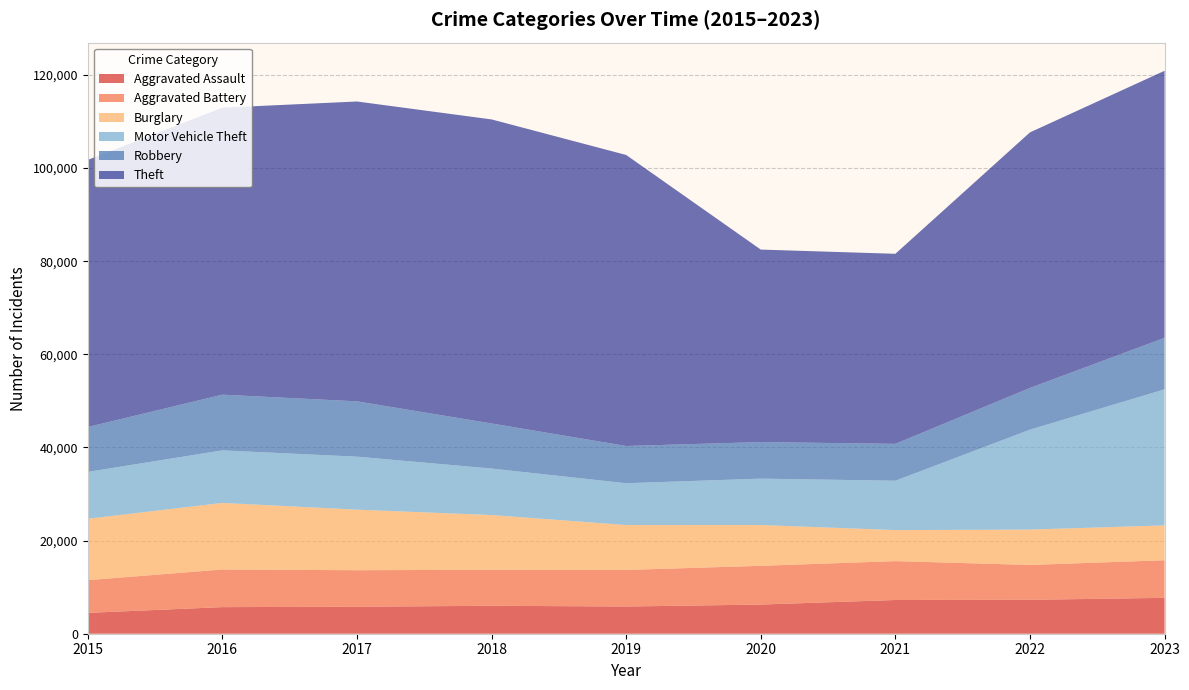

Reading right to left, extract all data points from this chart.

Aggravated Assault: 2023=7707	2022=7280	2021=7242	2020=6264	2019=5841	2018=6001	2017=5793	2016=5712	2015=4480
Aggravated Battery: 2023=8077	2022=7488	2021=8348	2020=8319	2019=7858	2018=7735	2017=7845	2016=8086	2015=7019
Burglary: 2023=7471	2022=7592	2021=6662	2020=8758	2019=9638	2018=11747	2017=13001	2016=14289	2015=13184
Motor Vehicle Theft: 2023=29226	2022=21456	2021=10602	2020=9959	2019=8977	2018=9984	2017=11380	2016=11285	2015=10068
Robbery: 2023=11060	2022=8962	2021=7918	2020=7855	2019=7995	2018=9681	2017=11880	2016=11960	2015=9638
Theft: 2023=57338	2022=54872	2021=40809	2020=41331	2019=62494	2018=65288	2017=64386	2016=61623	2015=57350